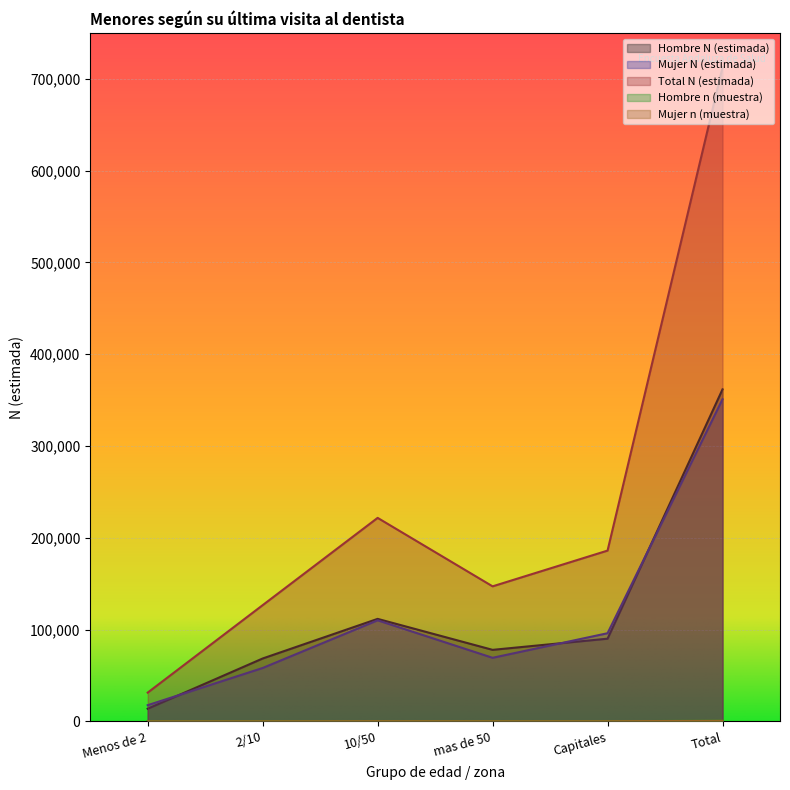

What are all the series names shown in the legend?

Hombre N (estimada), Mujer N (estimada), Total N (estimada), Hombre n (muestra), Mujer n (muestra)